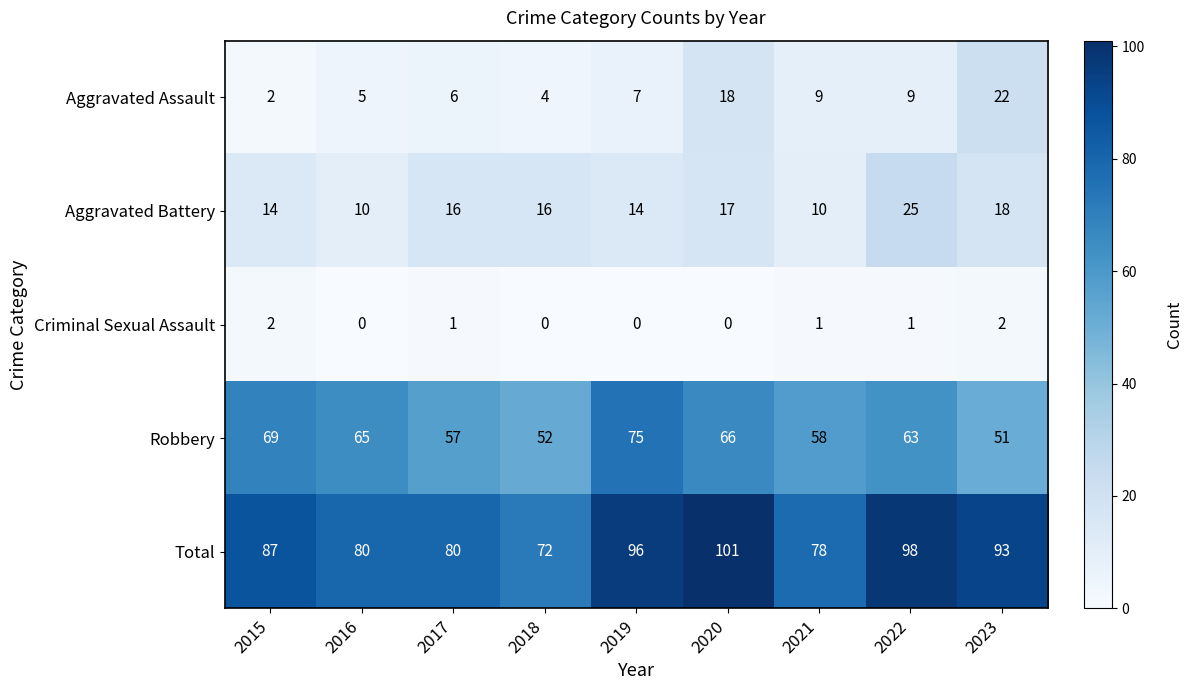

Count the number of data series in this chart.

5